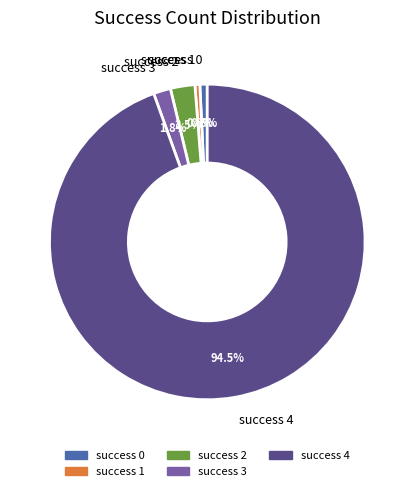

Which category accounts for the majority?

success 4